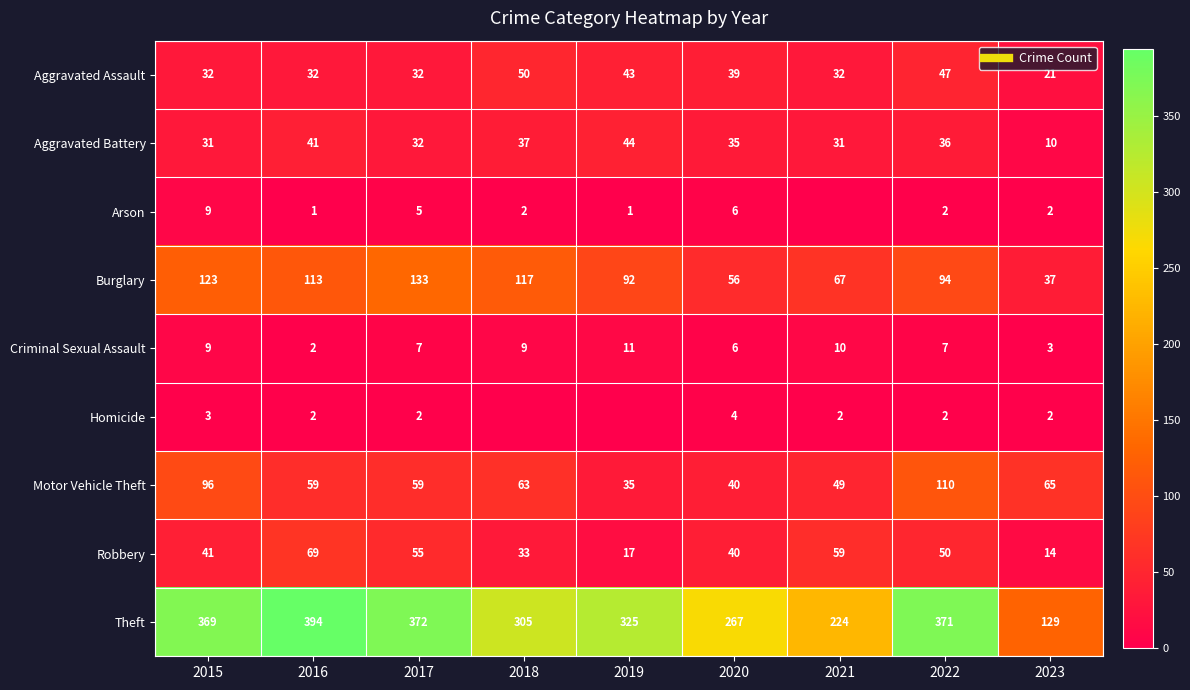

Which series has the largest total across all categories?

Theft